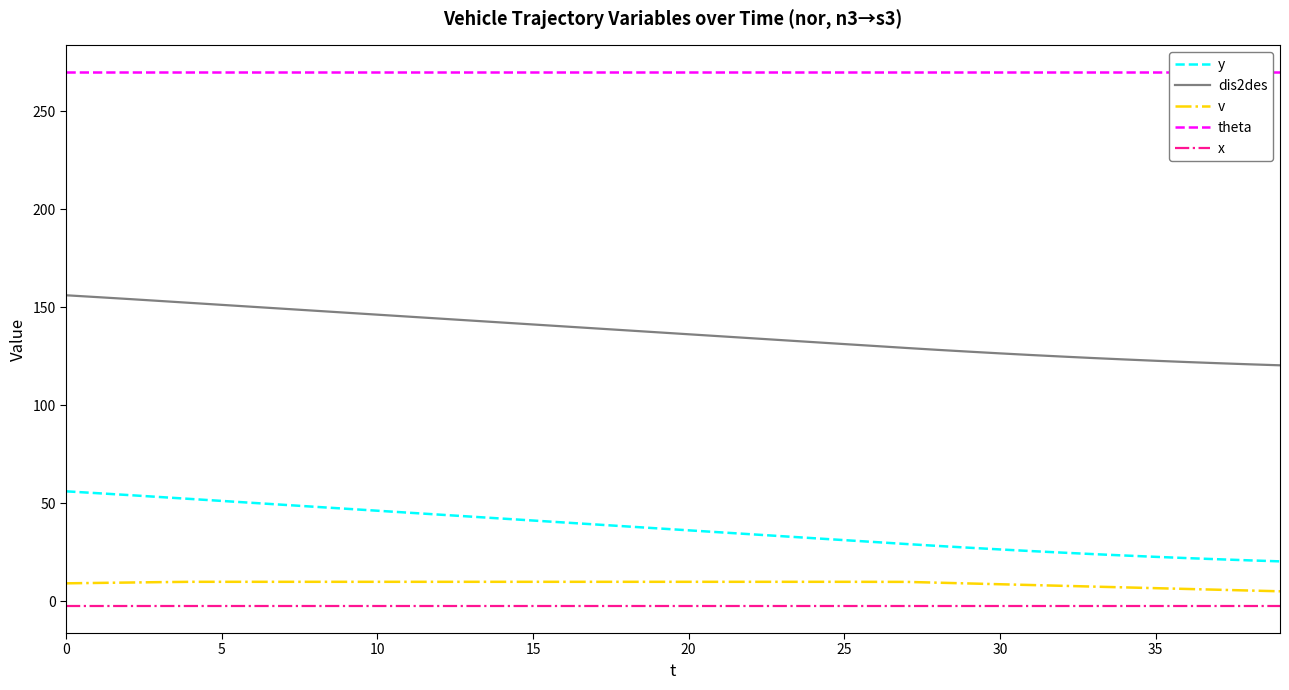

What is the maximum value for v?

10.0